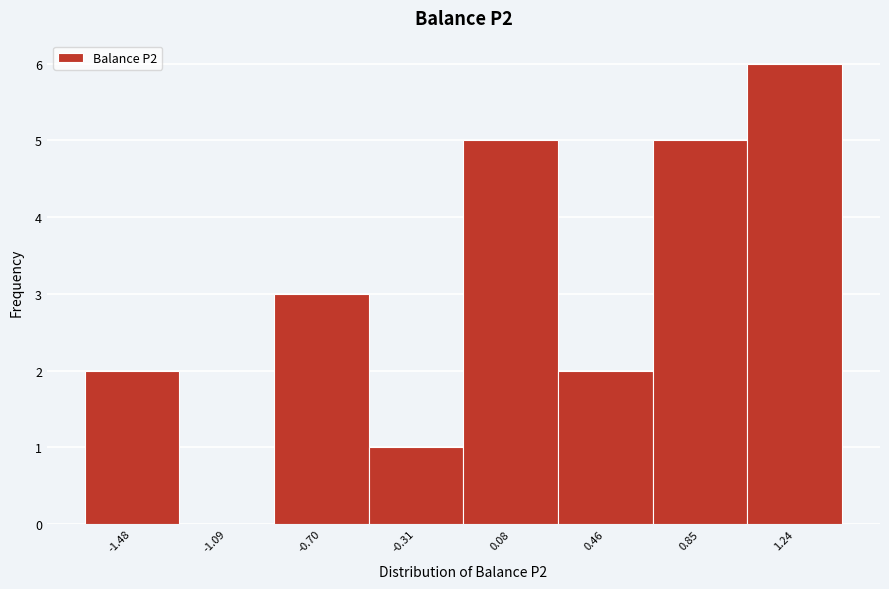

Reading left to right, list all the values displayed in this chart.

-1.48=2	-1.09=0	-0.70=3	-0.31=1	0.08=5	0.46=2	0.85=5	1.24=6